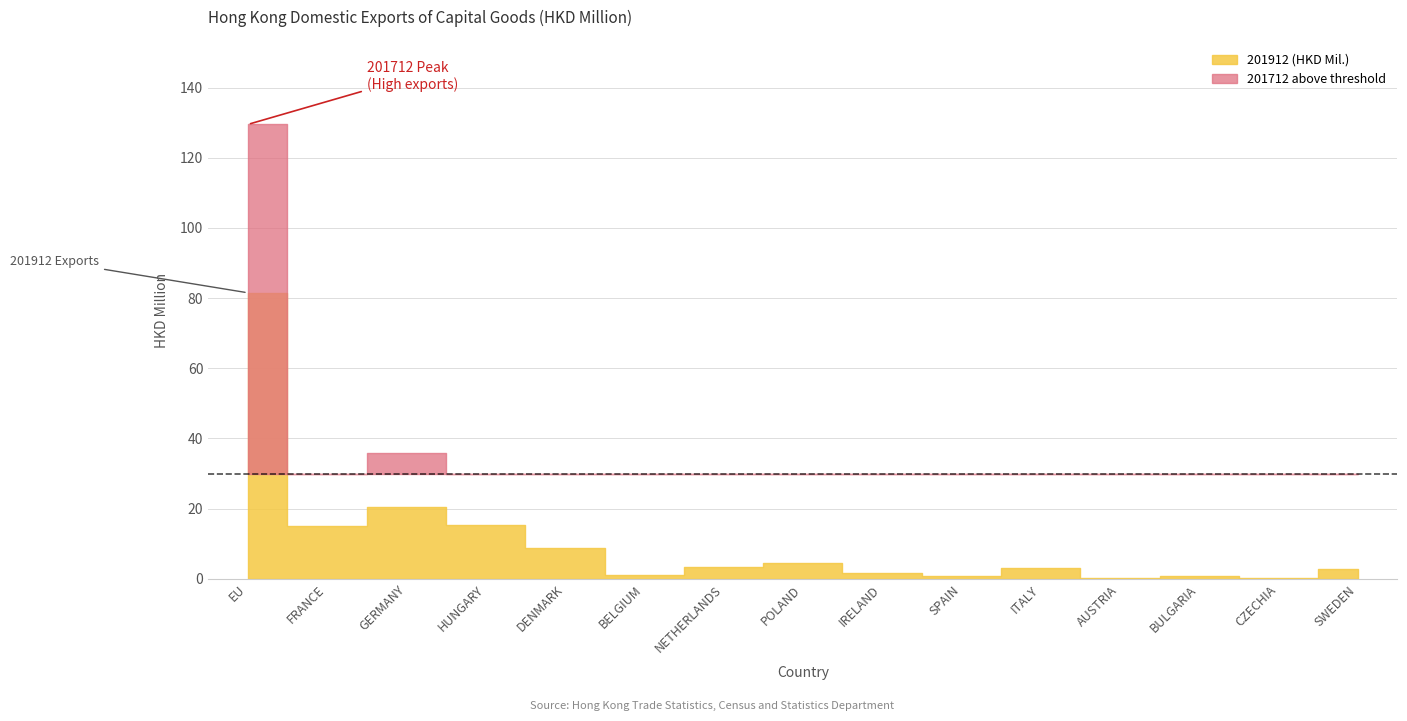

What is the average value of the 201712 series?

16.5